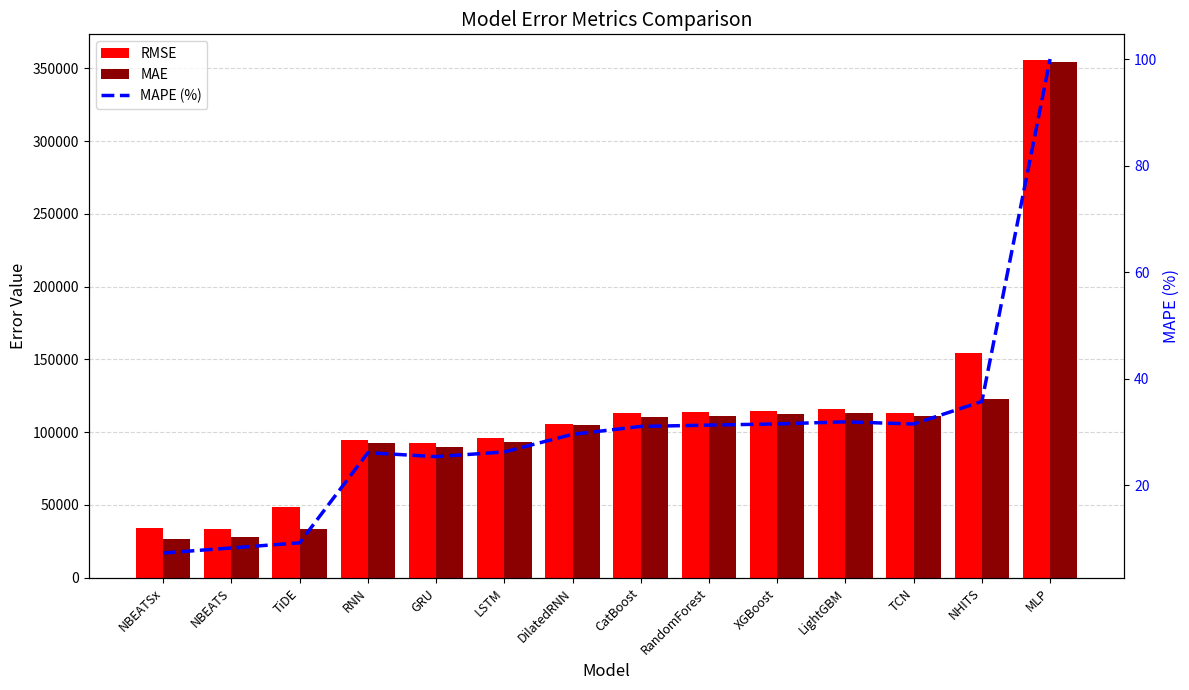

What is the total value across all series at LSTM?

188860.0